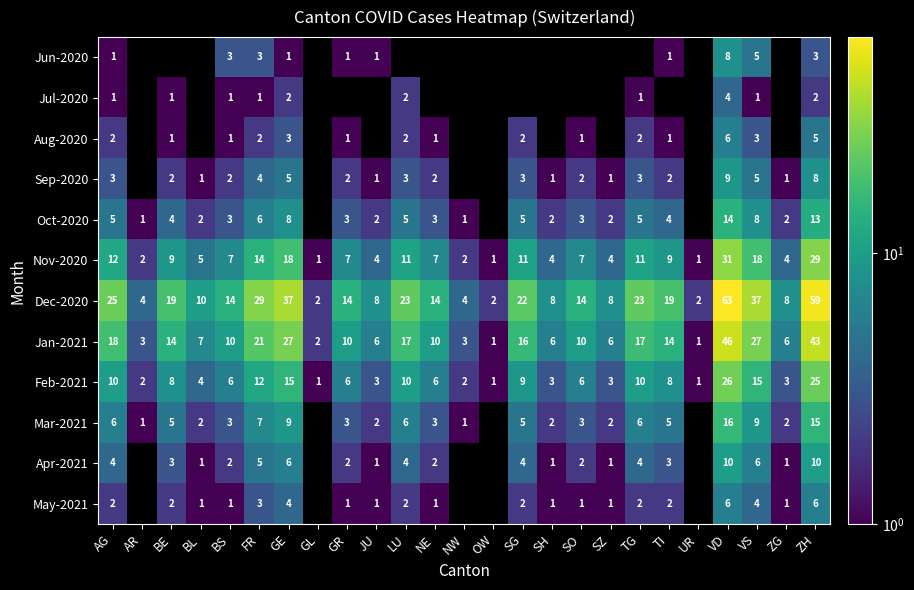

True or false: Aug-2020 has a value of 2 at GR.

False